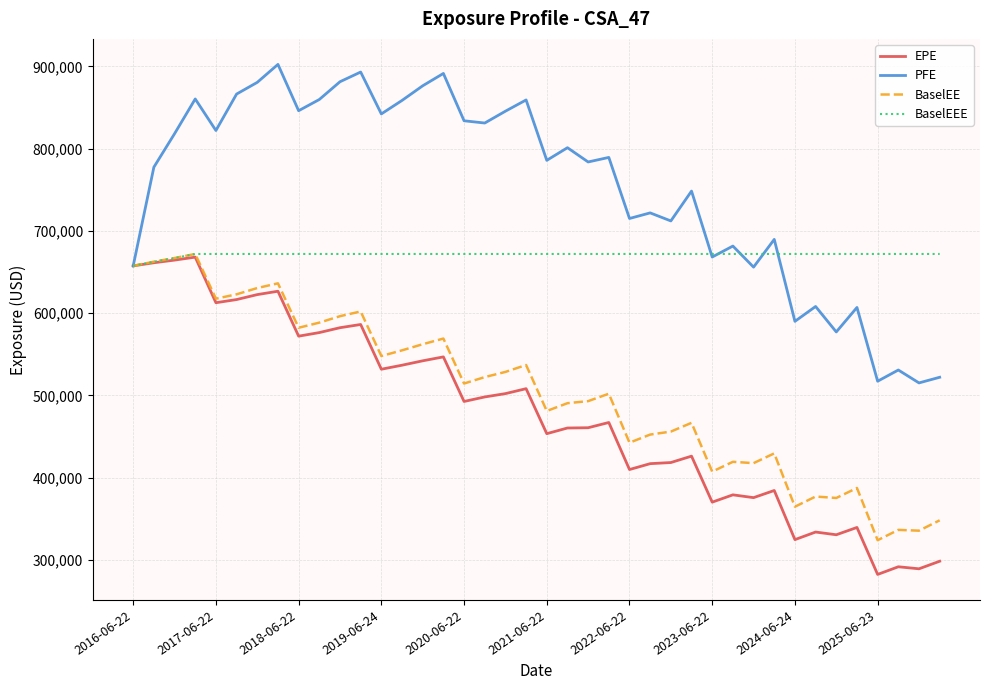

What is the lowest value of the PFE series?

515069